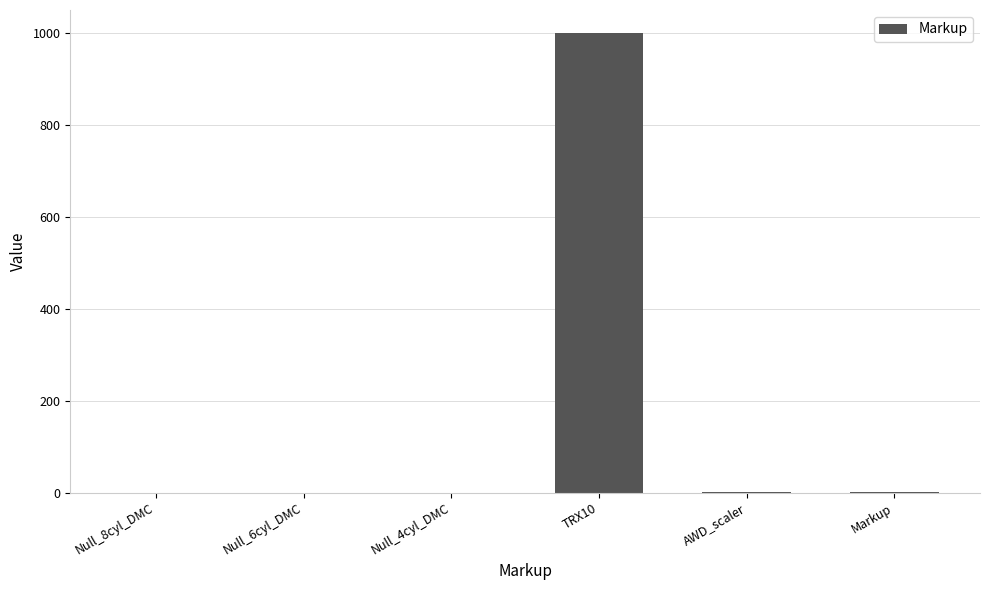

Between TRX10 and Null_6cyl_DMC, which is larger?

TRX10